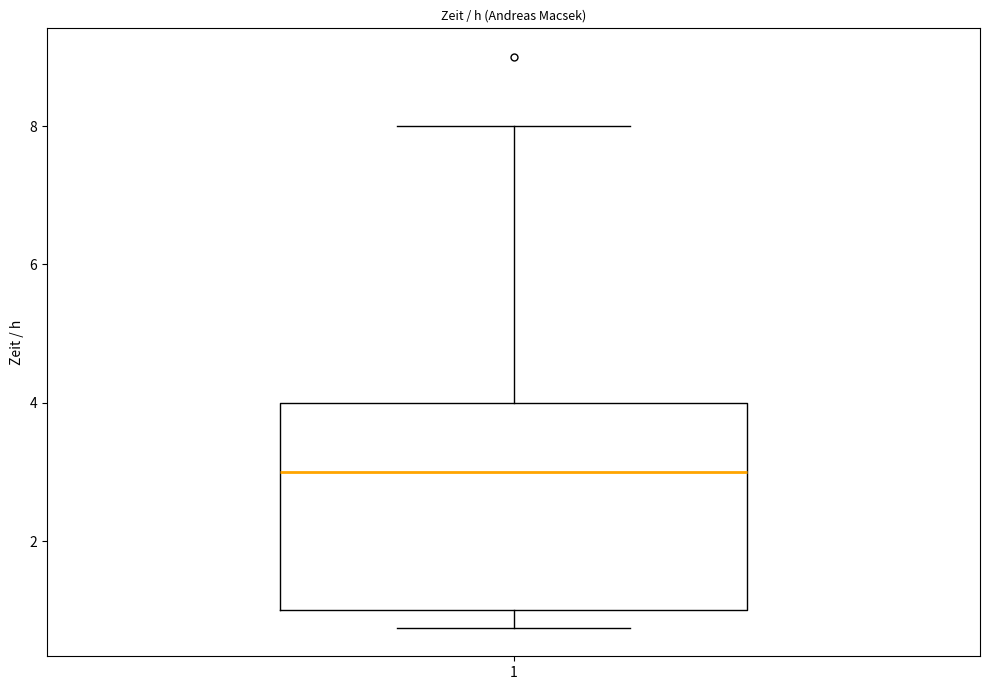

Read this box plot against the y-axis: the position of the median line, the range covered by the box, and the ends of both whiskers. The values are not printed on the chart, so give them approximately, as read against the axis.

median 3.0, box 1.0 to 4.0, whiskers 0.8 to 8.0